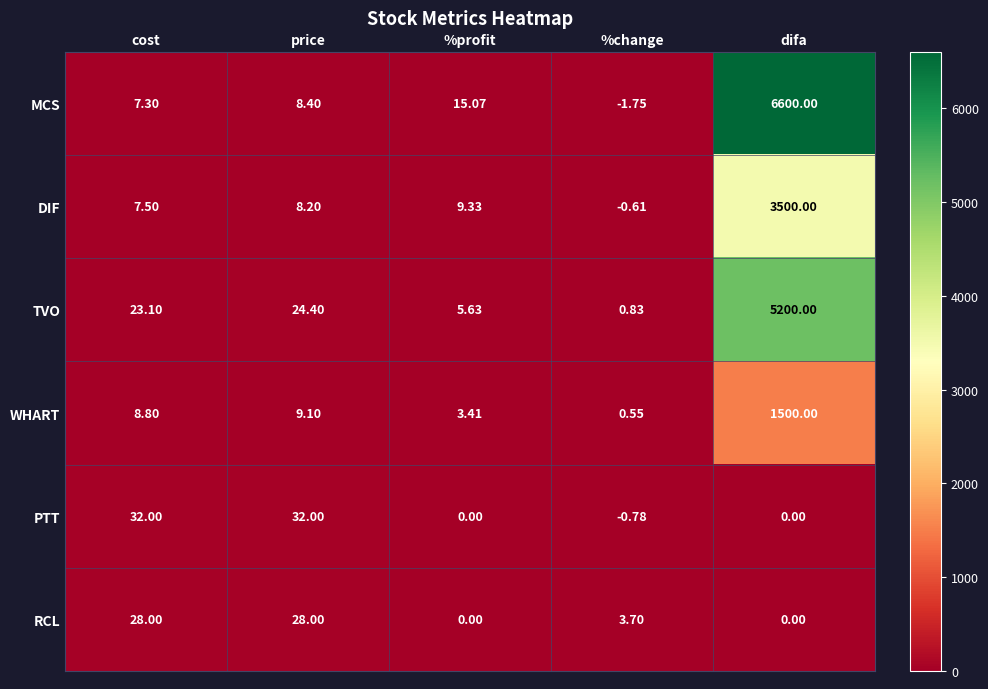

Where does the TVO series first go above 23?

cost